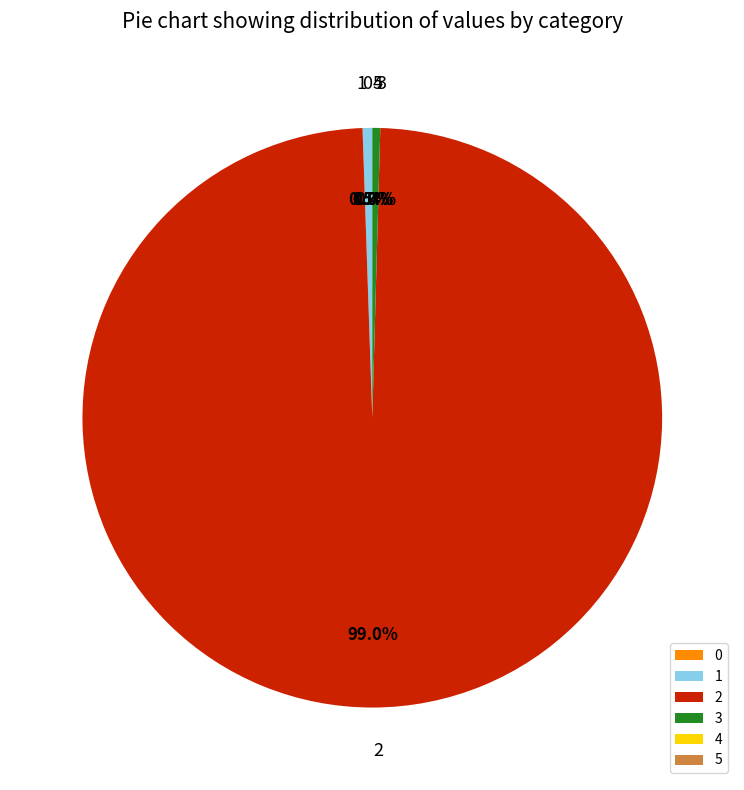

Is there a majority slice in this chart?

Yes